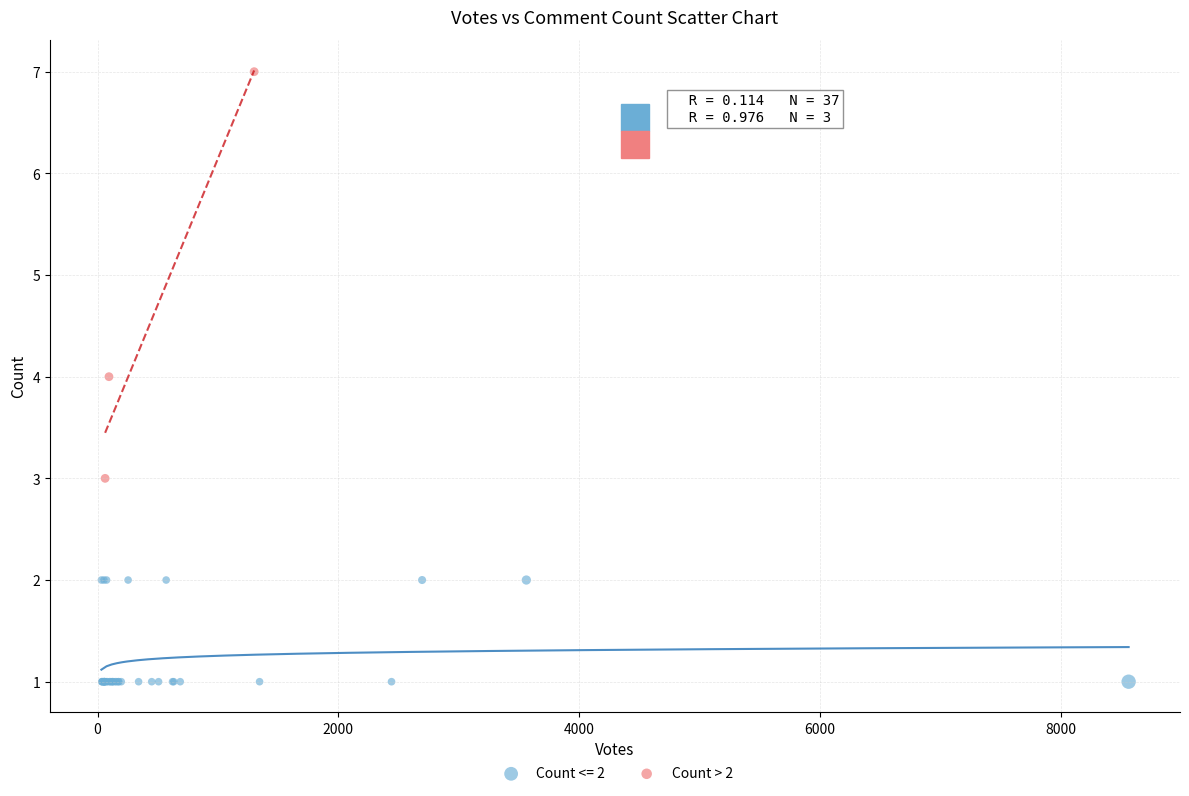

Which series has the widest spread of Y values?

Count > 2